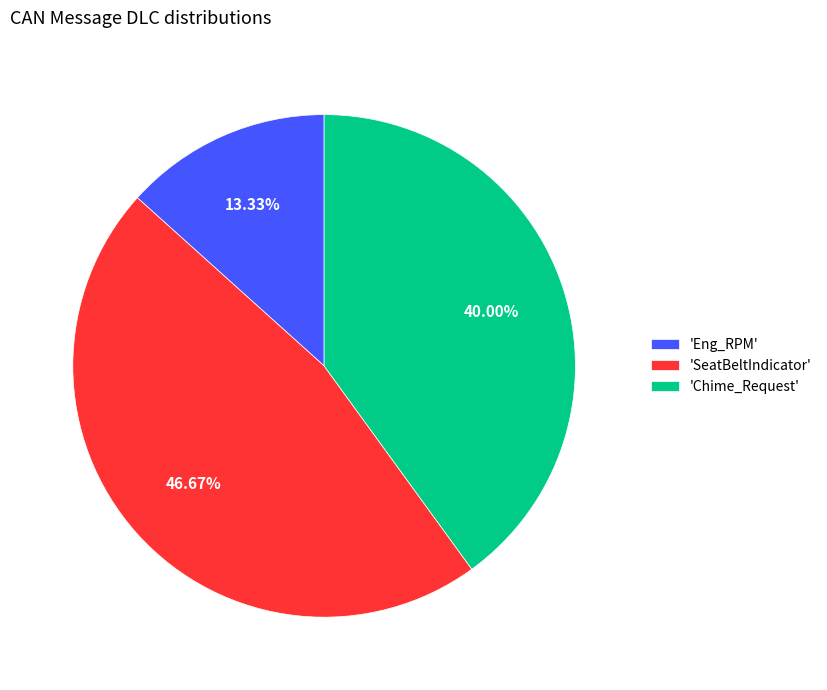

Which slice is the smallest?

'Eng_RPM'